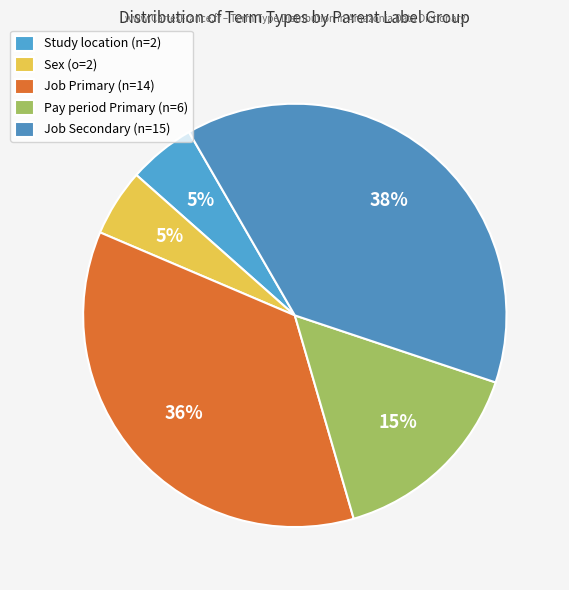

What is the largest slice in the pie chart?

Job Secondary (n=15)